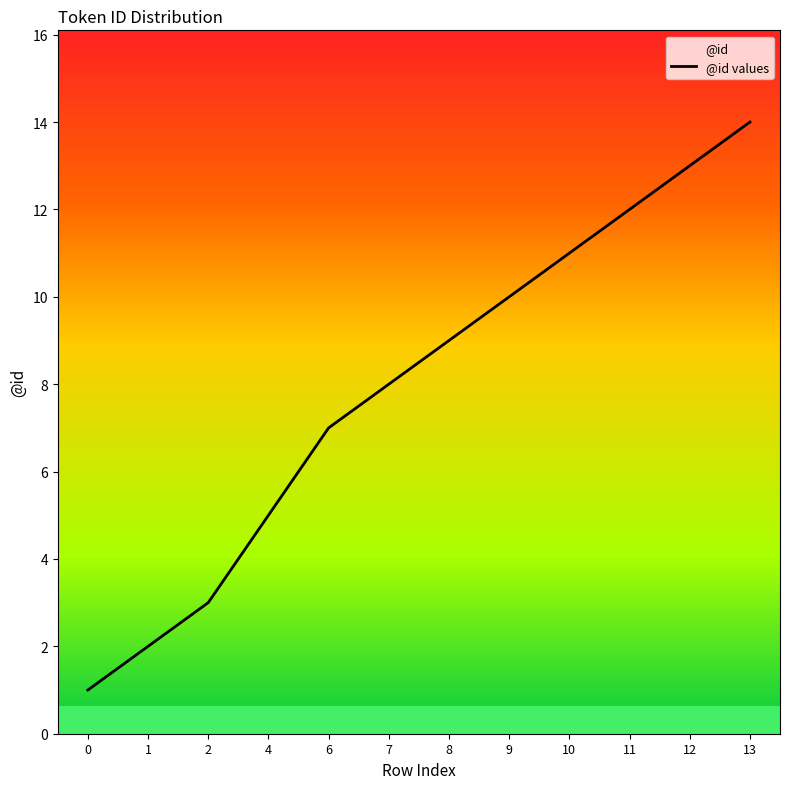

What is the change in value from 4 to 12?

+8